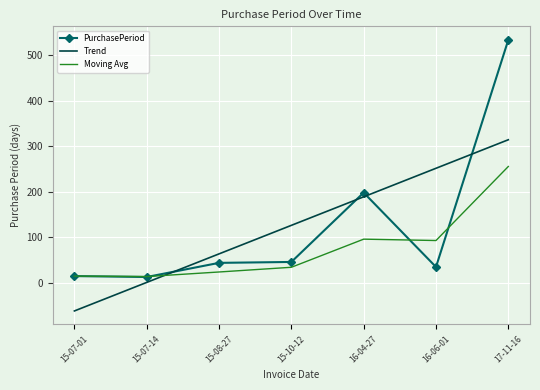

What is the difference between the maximum and minimum values in the PurchasePeriod series?

520.0